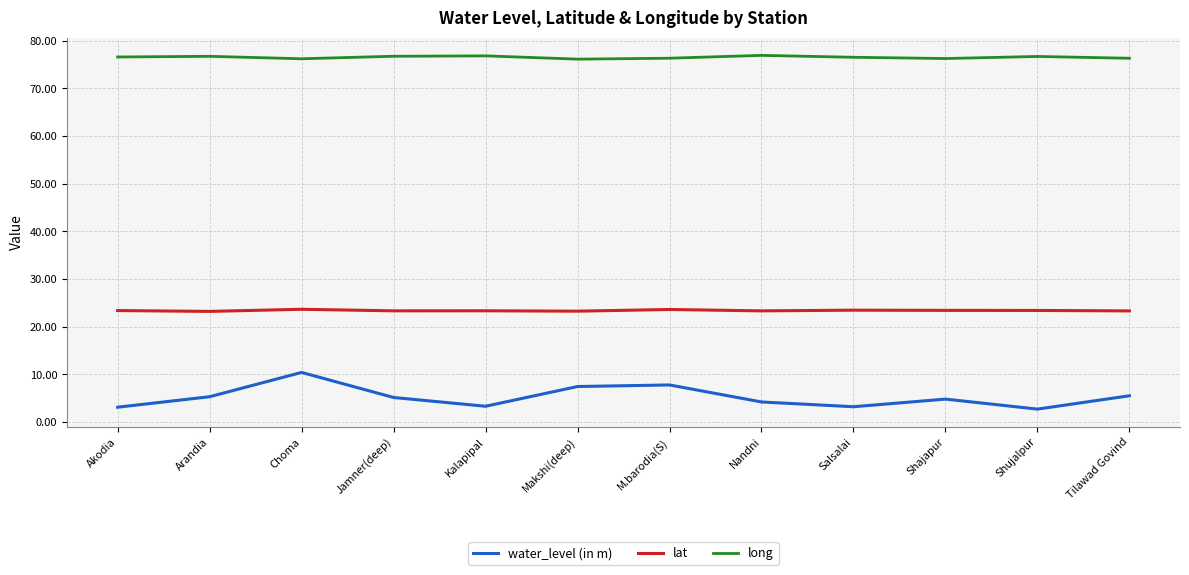

True or false: lat and long cross at least once.

False